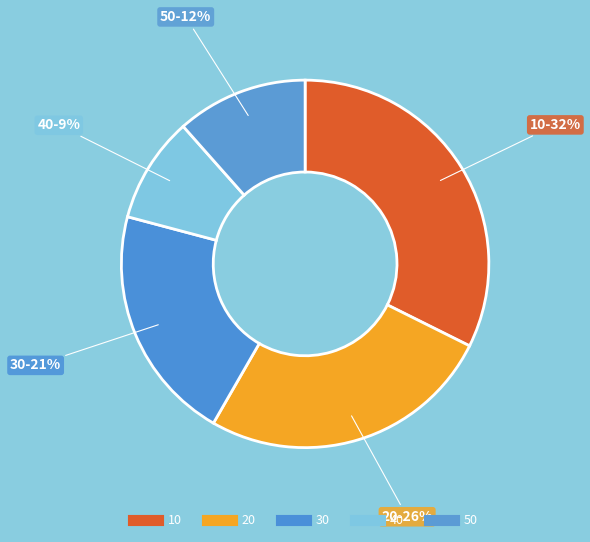

Does 20 represent more than half of the total?

No